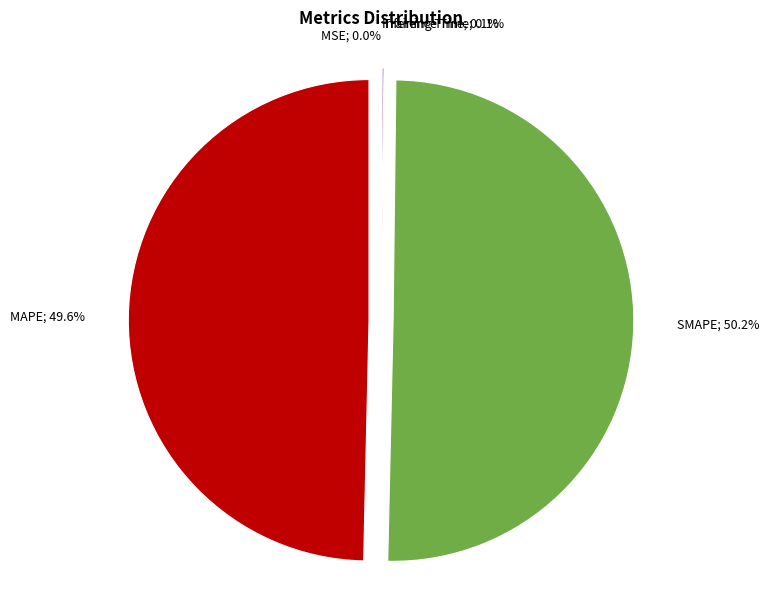

How many segments does this pie chart have?

5